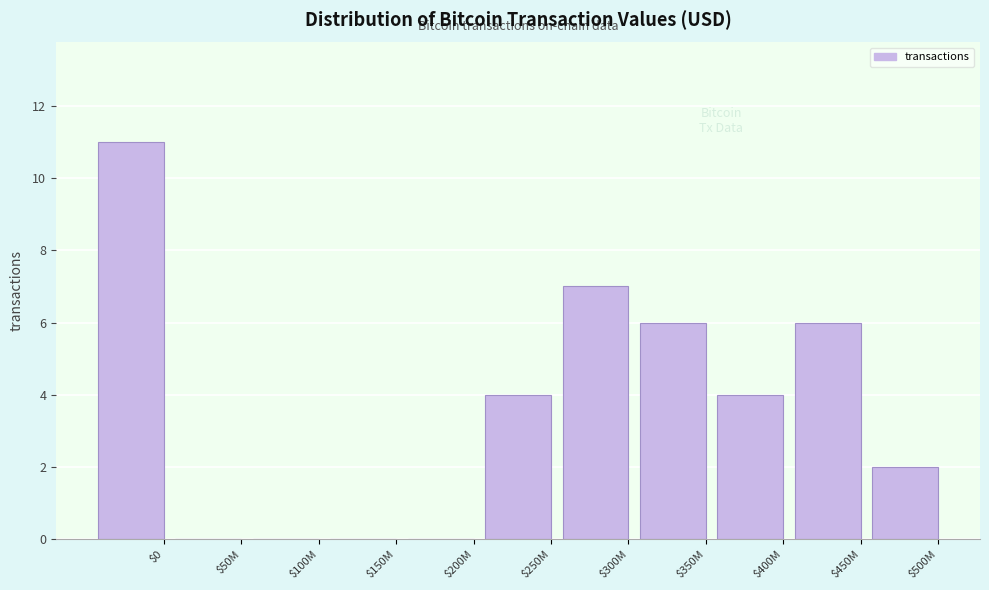

Read the value at $450M.

6